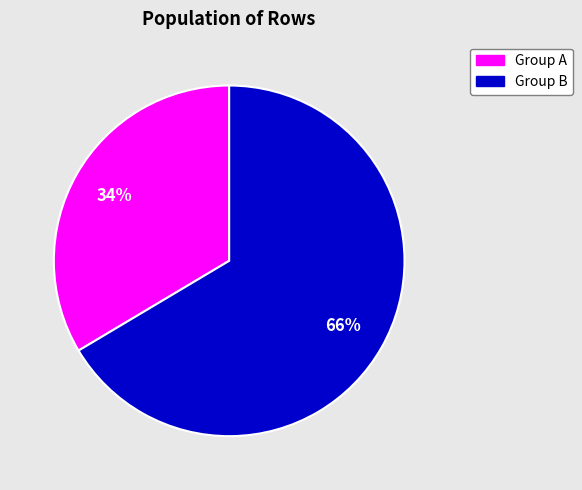

To the nearest percent, what is the average slice percentage?

50%